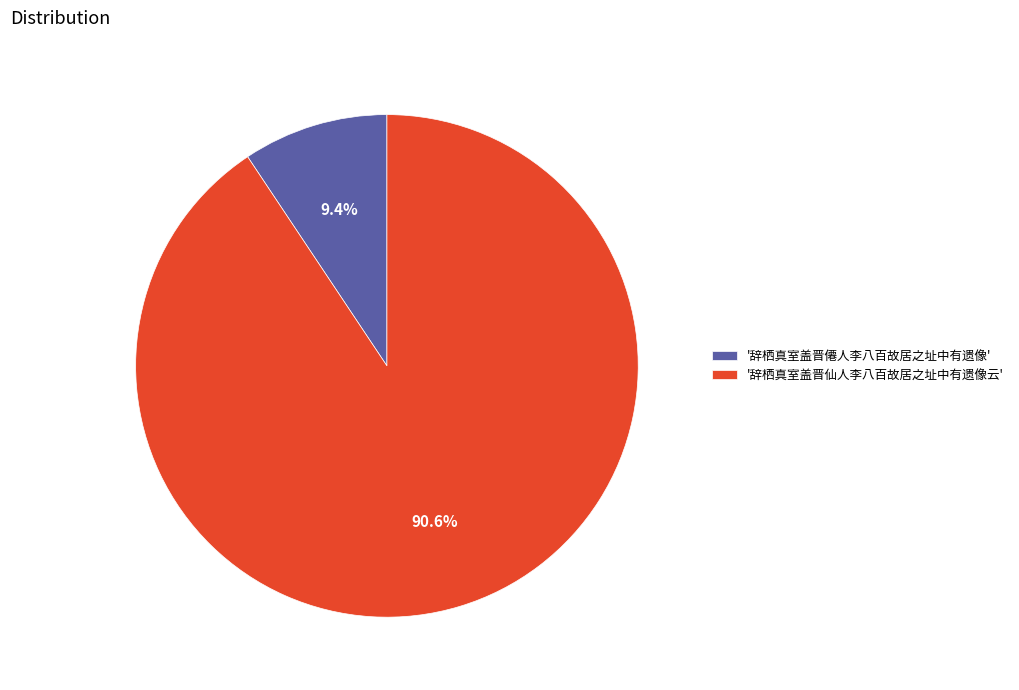

Between '辞栖真室盖晋僊人李八百故居之址中有遗像' and '辞栖真室盖晋仙人李八百故居之址中有遗像云', which is larger?

'辞栖真室盖晋仙人李八百故居之址中有遗像云'